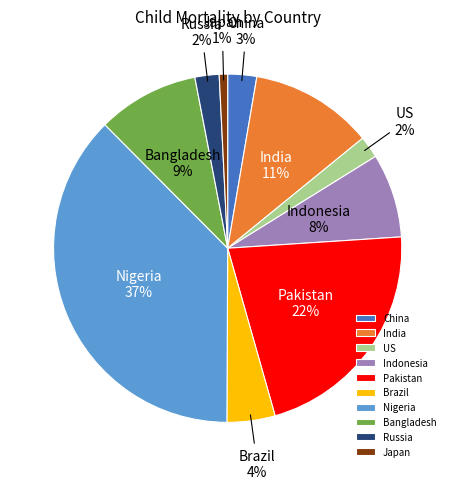

To the nearest percent, what is the average slice percentage?

10%